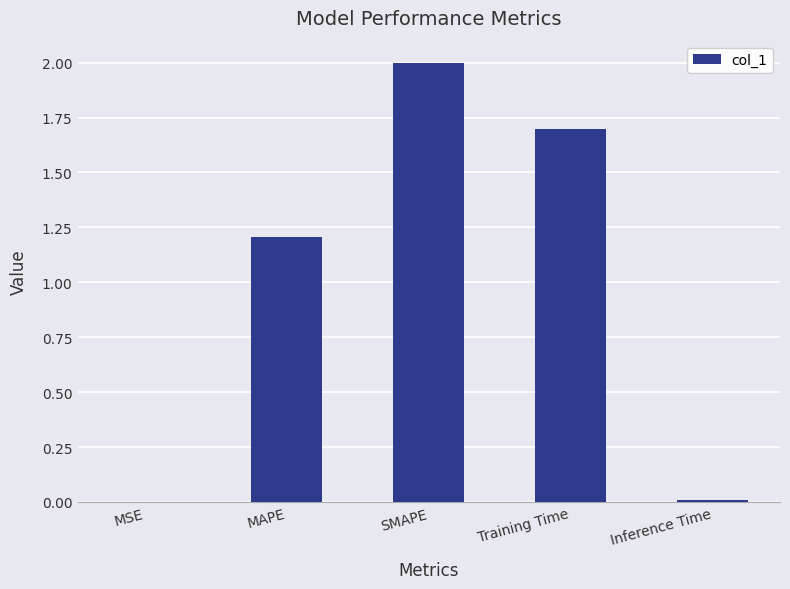

What is the sum of the values at Inference Time and MAPE?

1.2